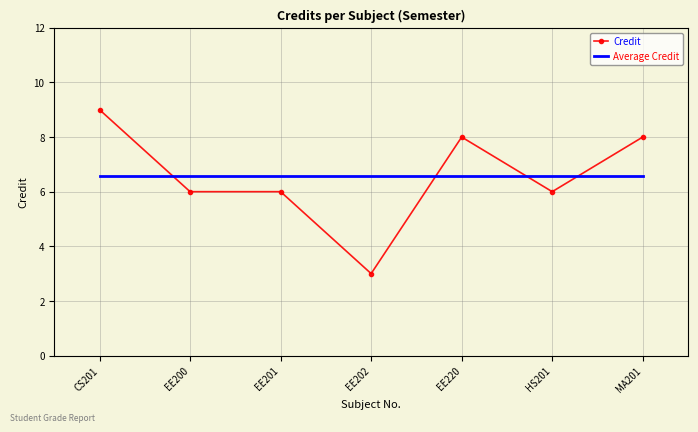

Which series has the widest spread of values?

Credit